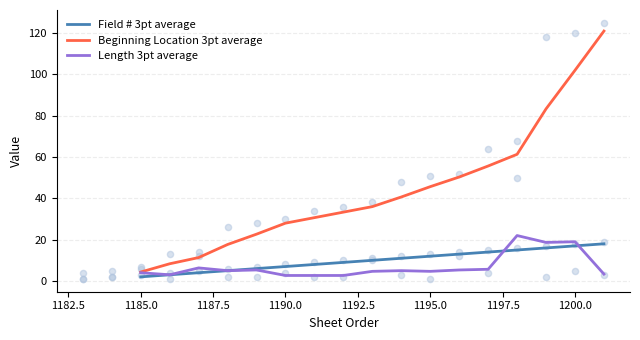

Which series has the largest total across all categories?

Beginning Location 3pt average